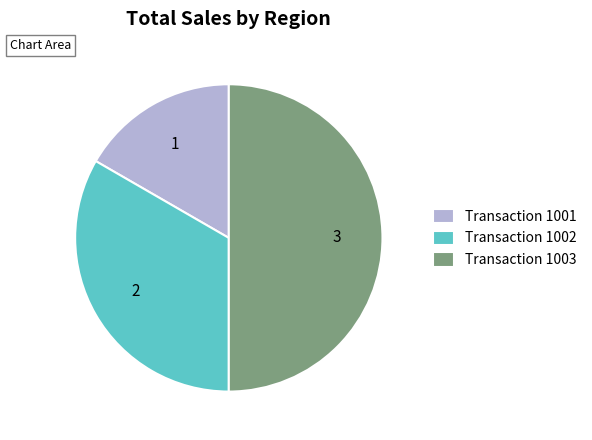

Is it true that Transaction 1003 is 50% of the pie?

True